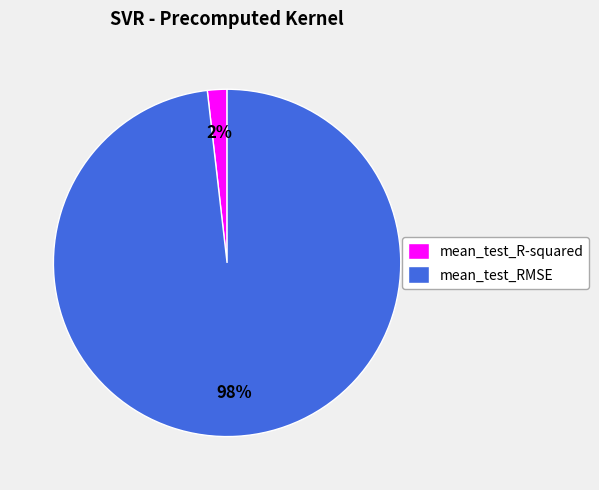

The mean_test_R-squared slice represents 16% of the pie. True or false?

False